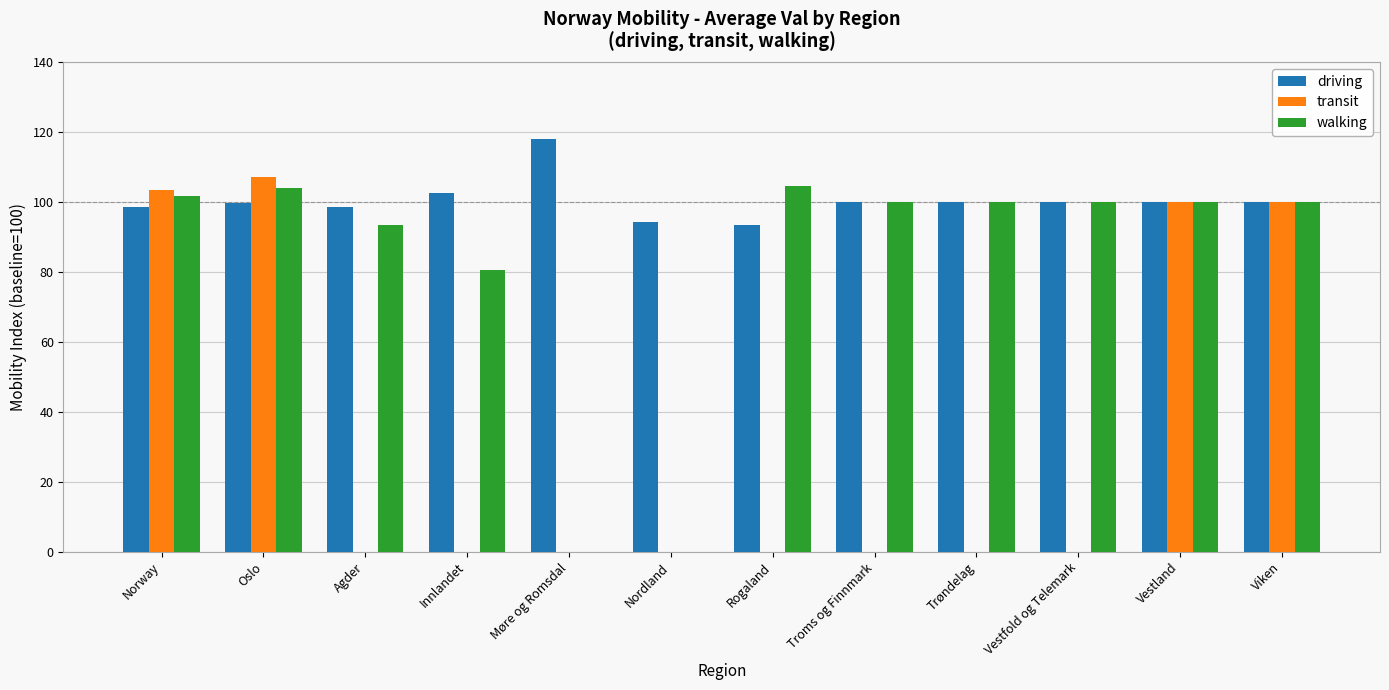

What is the maximum value for transit?

107.1